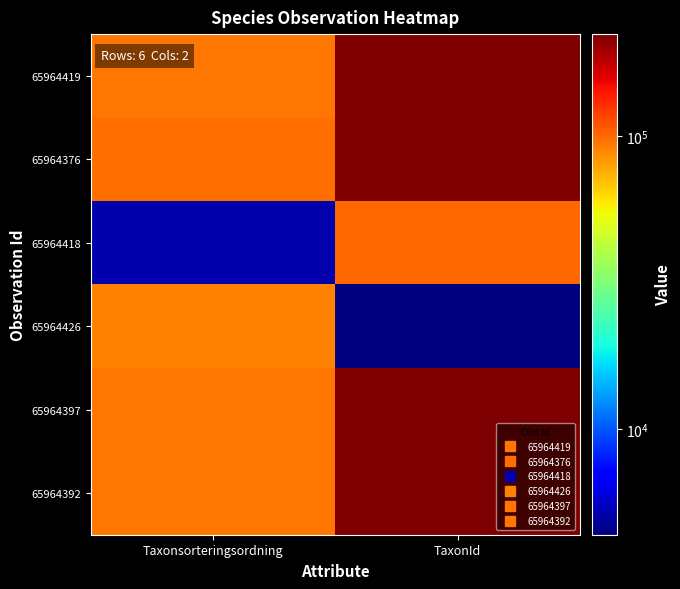

Count the number of categories in the chart.

2